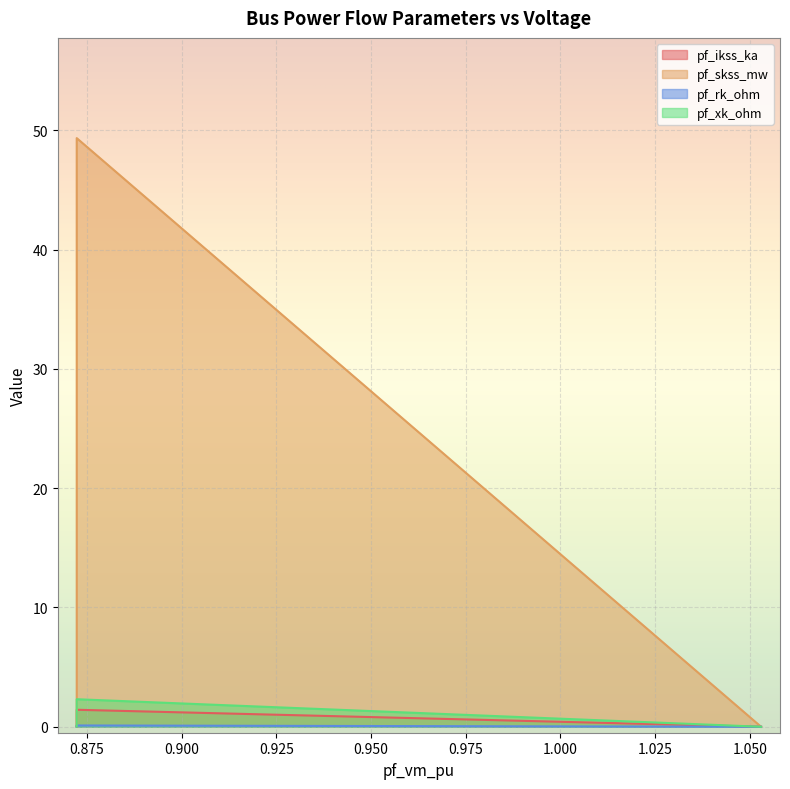

What is the greatest value displayed?

49.3